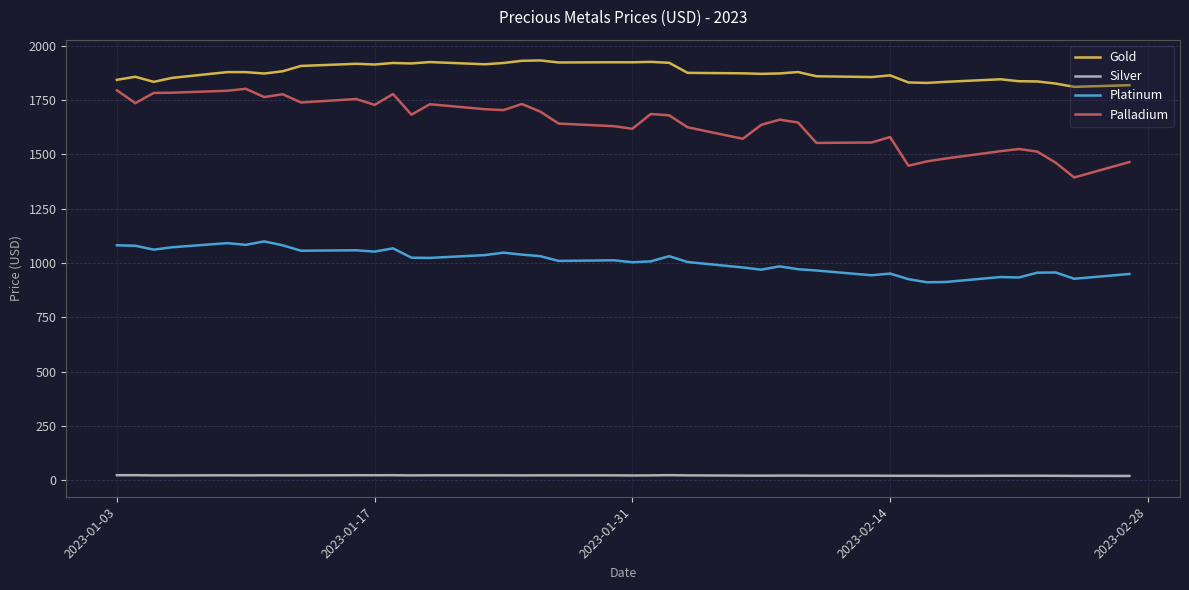

List the series in order of their peak value, lowest first.

Silver, Platinum, Palladium, Gold